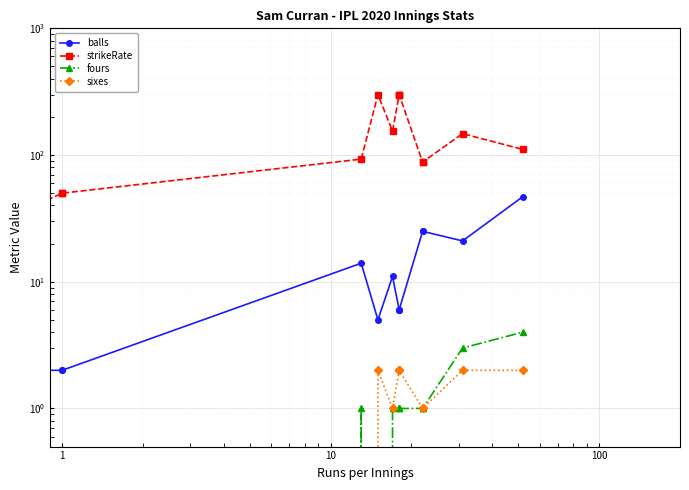

Which series has the largest total across all categories?

strikeRate